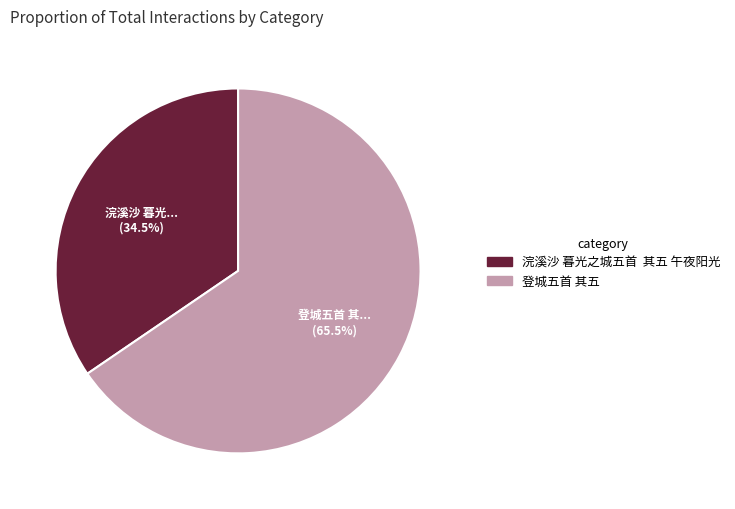

To the nearest percent, what is the difference between the largest and smallest slice percentages?

31%